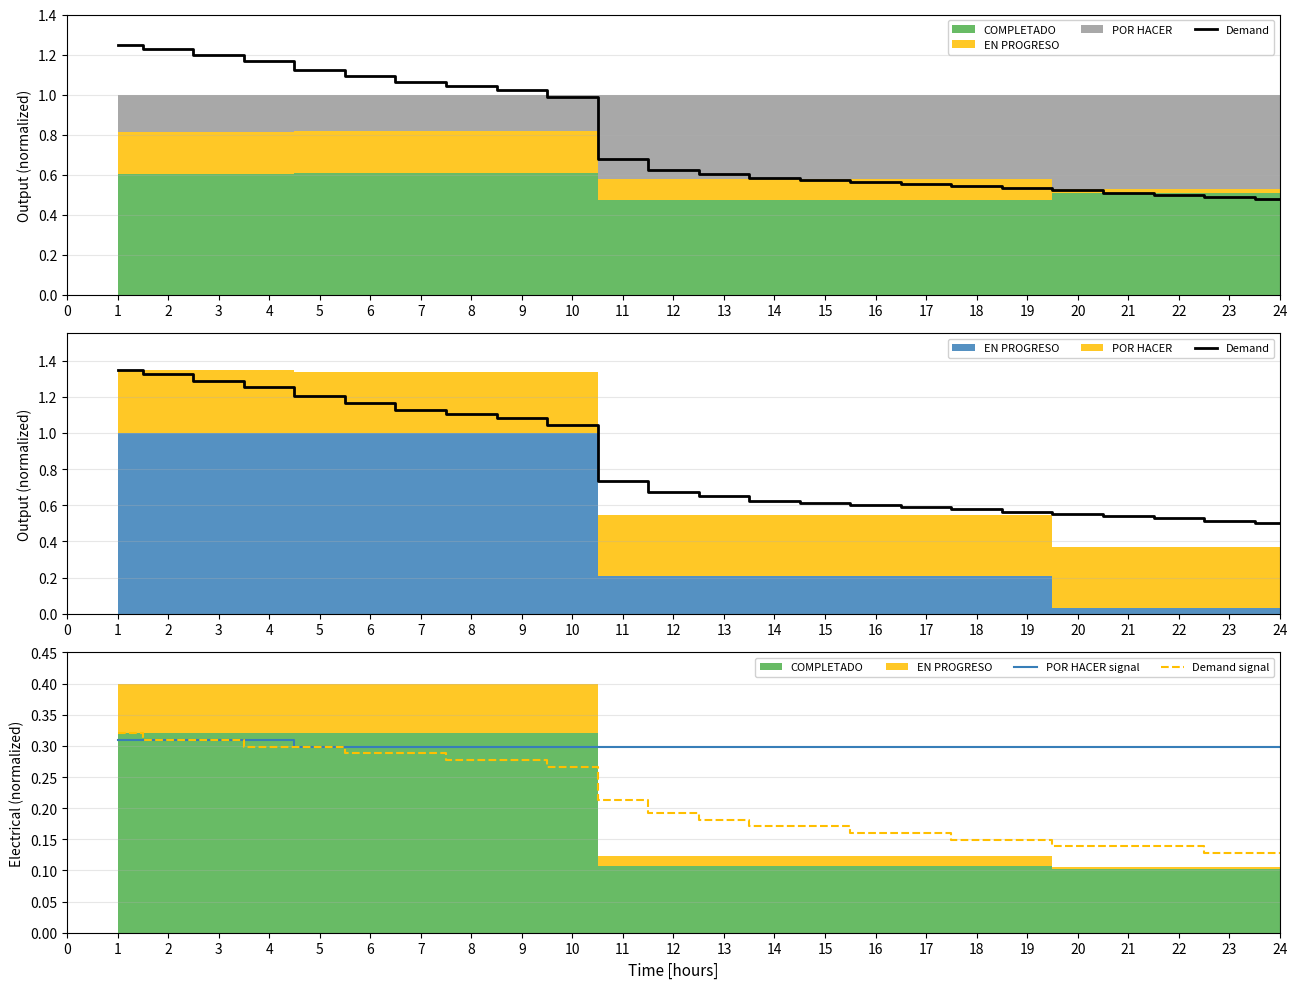

Is it true that Demand signal equals 0.0 at 19?

False